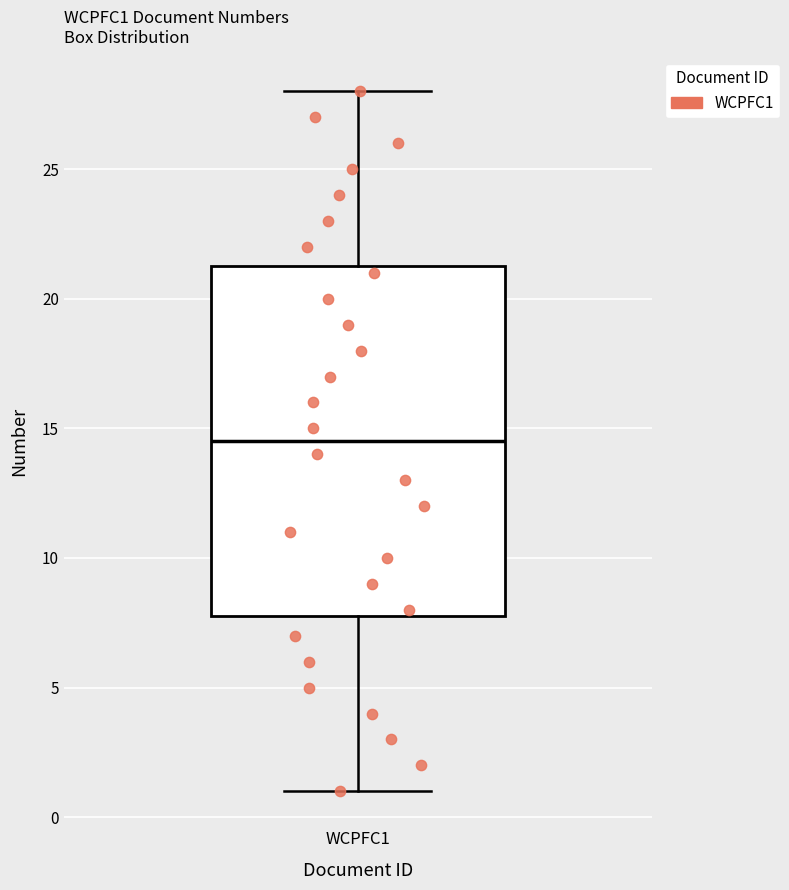

Transcribe this box plot: give where the median line is, the range the box spans, and where the two whiskers end, as read against the y-axis. The values are not printed on the chart, so give them approximately, as read against the axis.

median 14.5, box 8.0 to 21.5, whiskers 1.0 to 28.0